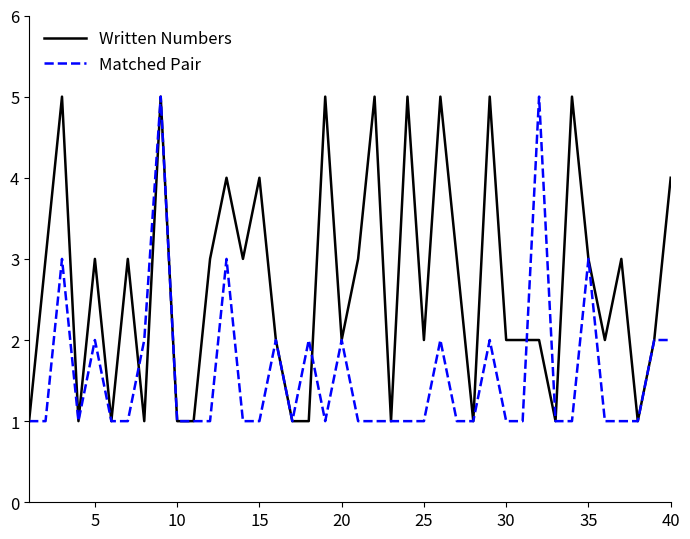

What are all the series names shown in the legend?

Written Numbers, Matched Pair